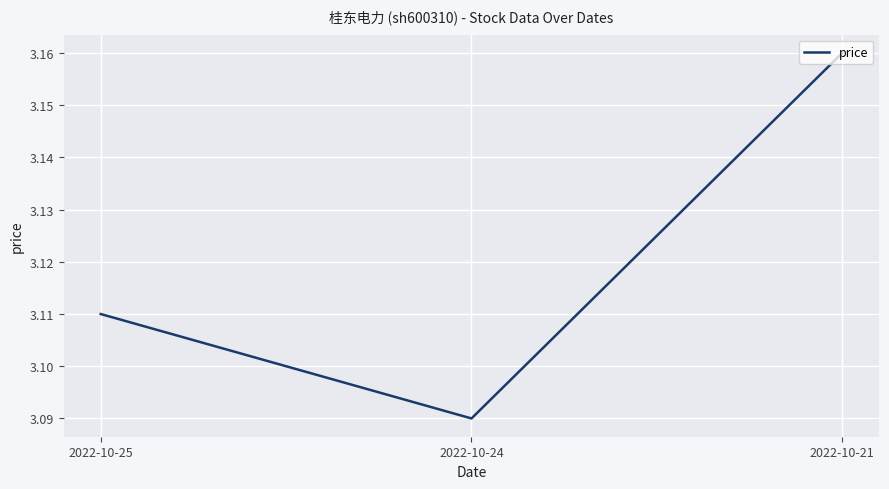

Is it true that the value at 2022-10-21 is 2.1?

False